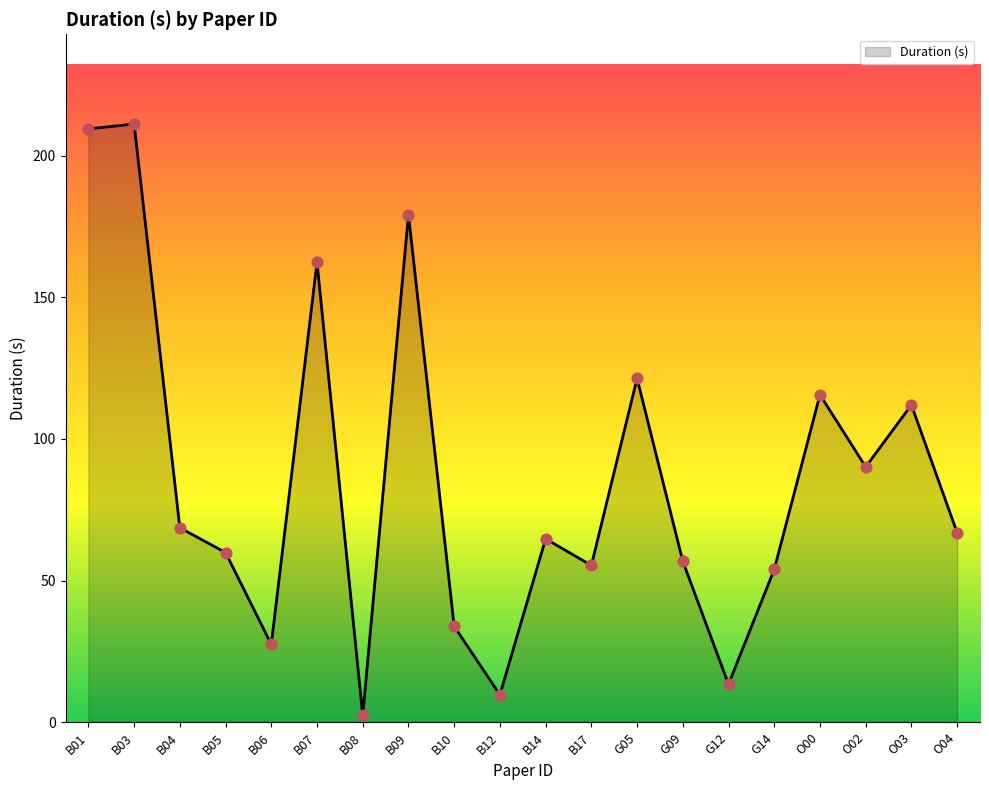

What is the ratio of the value at G05 to the value at B12?

12.6